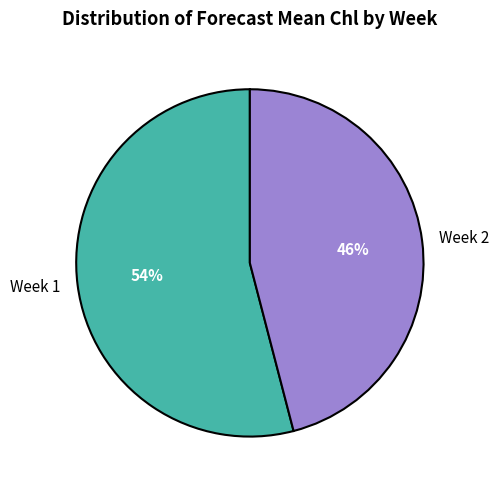

Is it true that Week 2 is 46% of the pie?

True